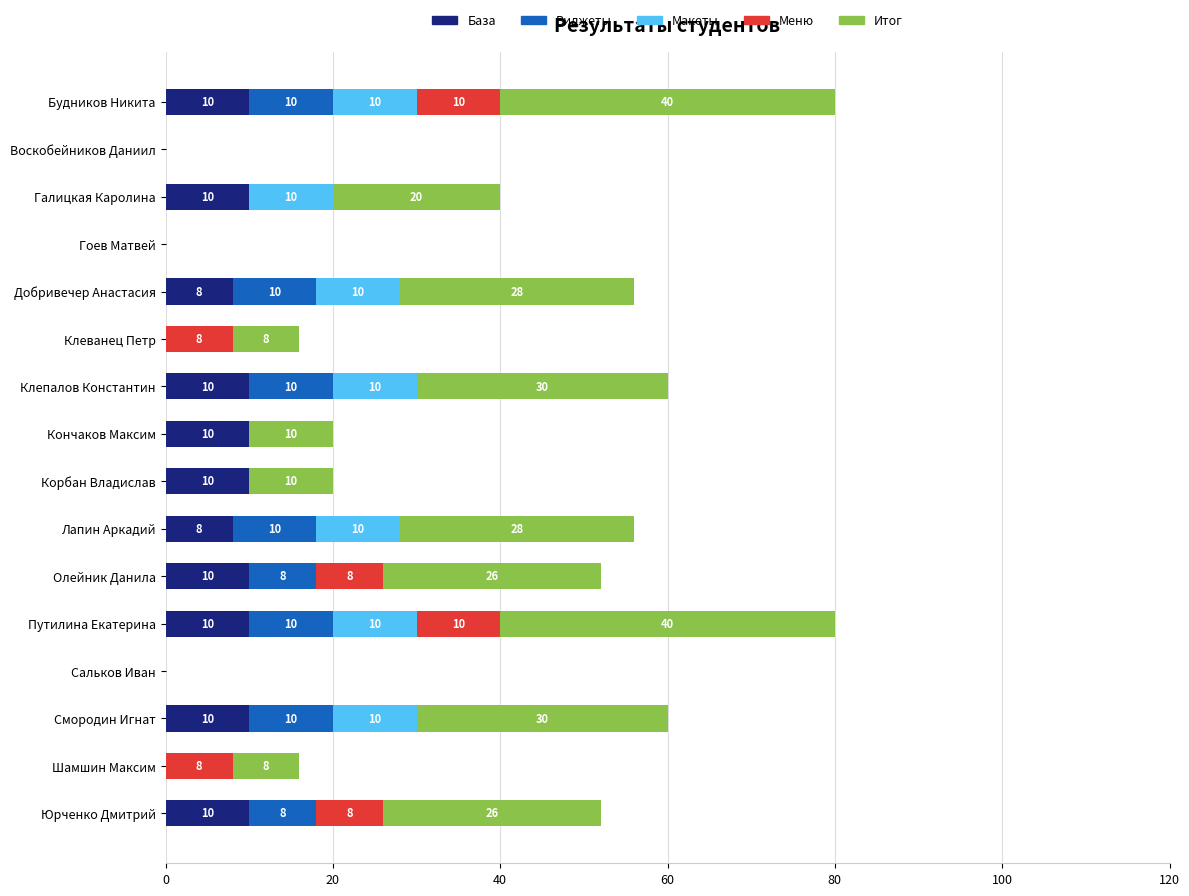

True or false: База has a value of 8 at Добривечер Анастасия.

True